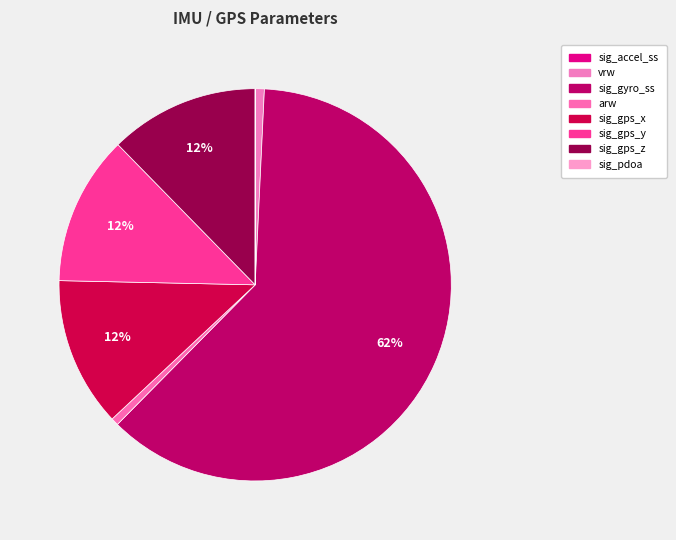

What is the majority slice?

sig_gyro_ss